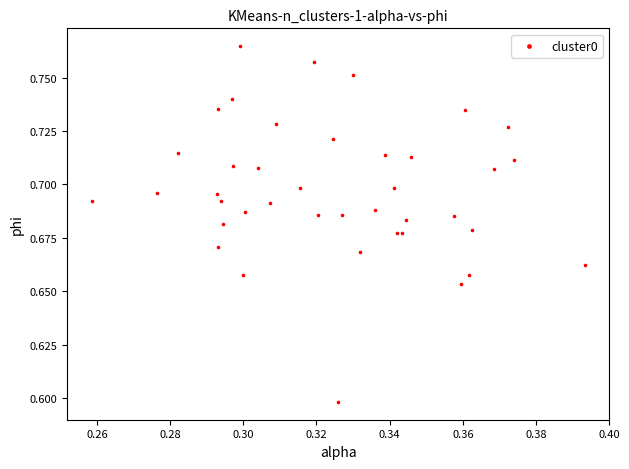

What Y value in the scatter plot is closest to 0?

0.6